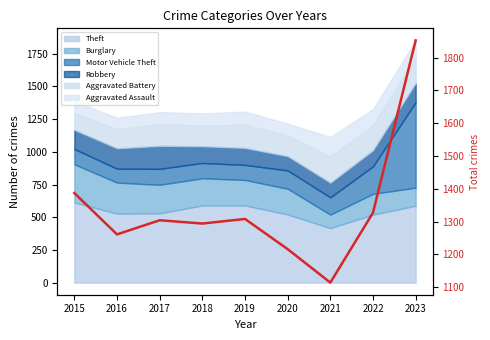

At which category does the chart reach its peak across all series?

2023